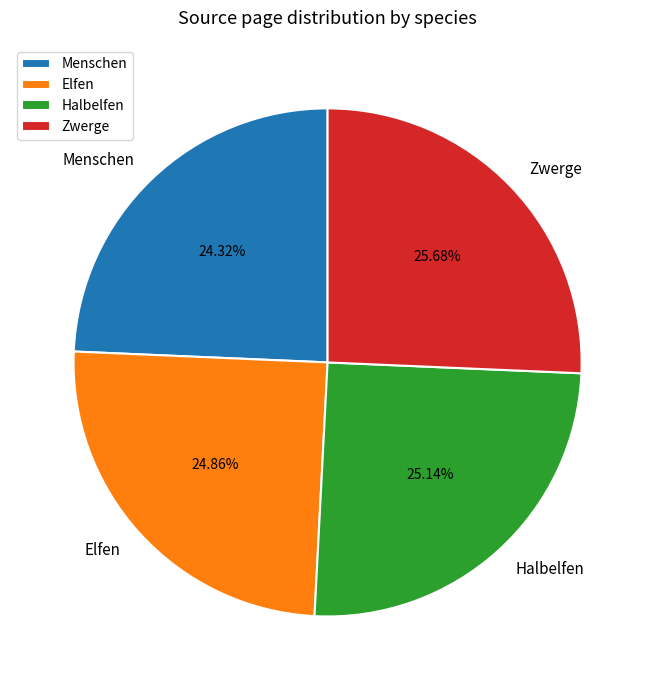

Combined, what portion of the pie is Elfen and Menschen?

49.2%